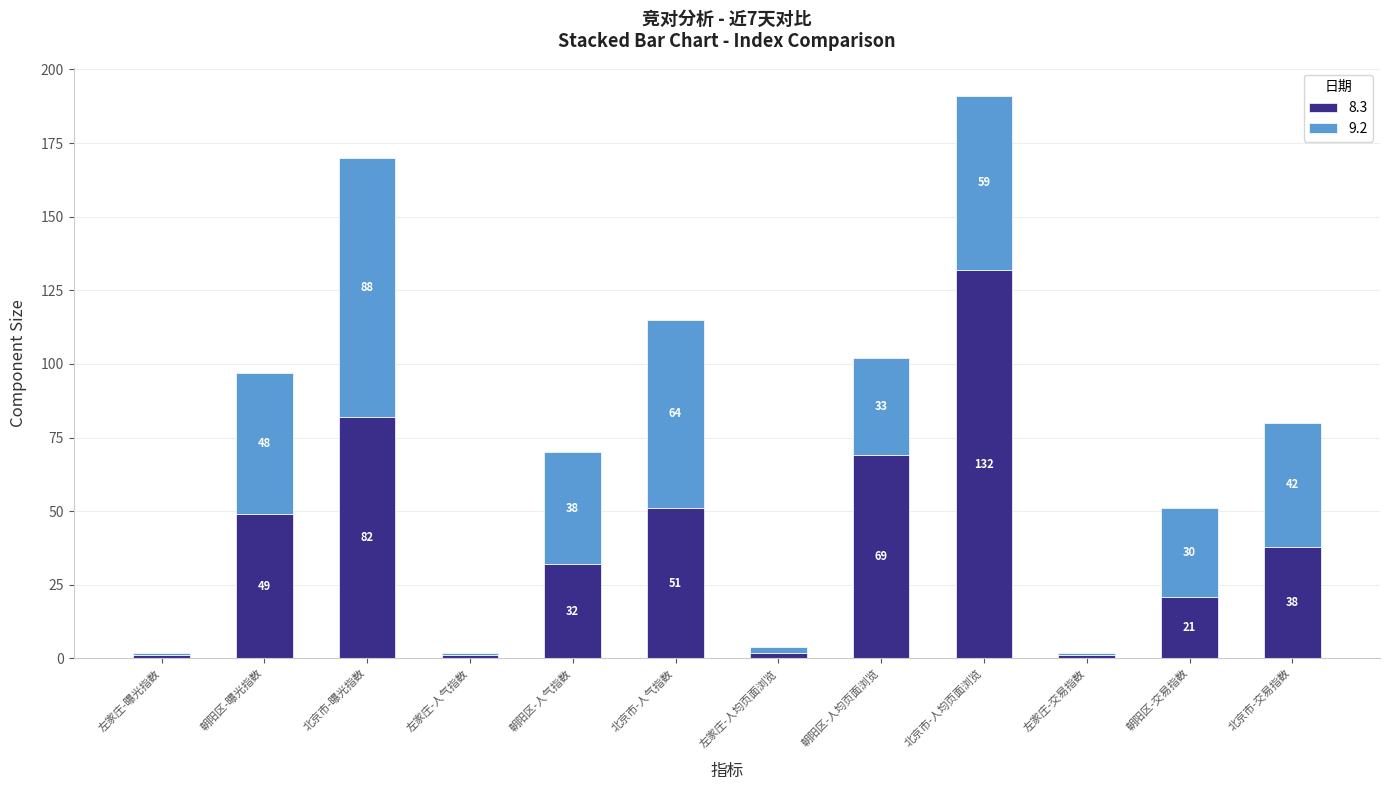

What is the difference between the 8.3 values at 北京市-曝光指数 and 左家庄-交易指数?

81